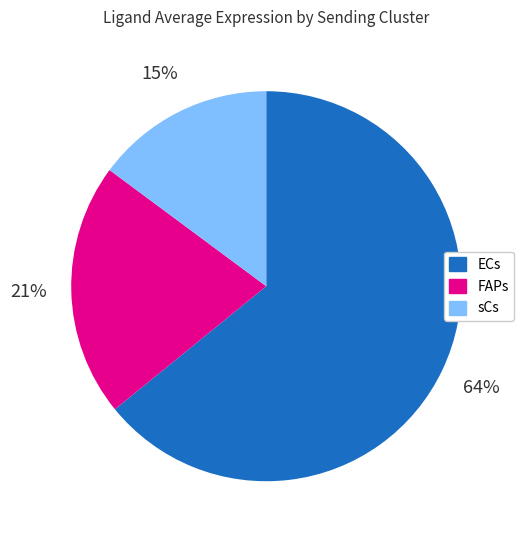

Is ECs the majority of the pie?

Yes